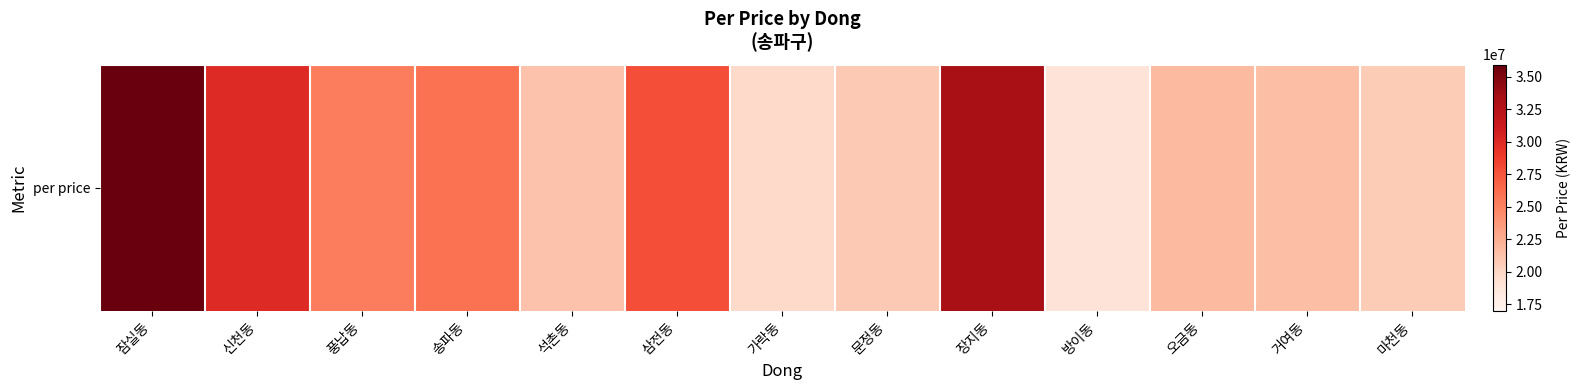

At which category does the chart reach its minimum across all series?

방이동